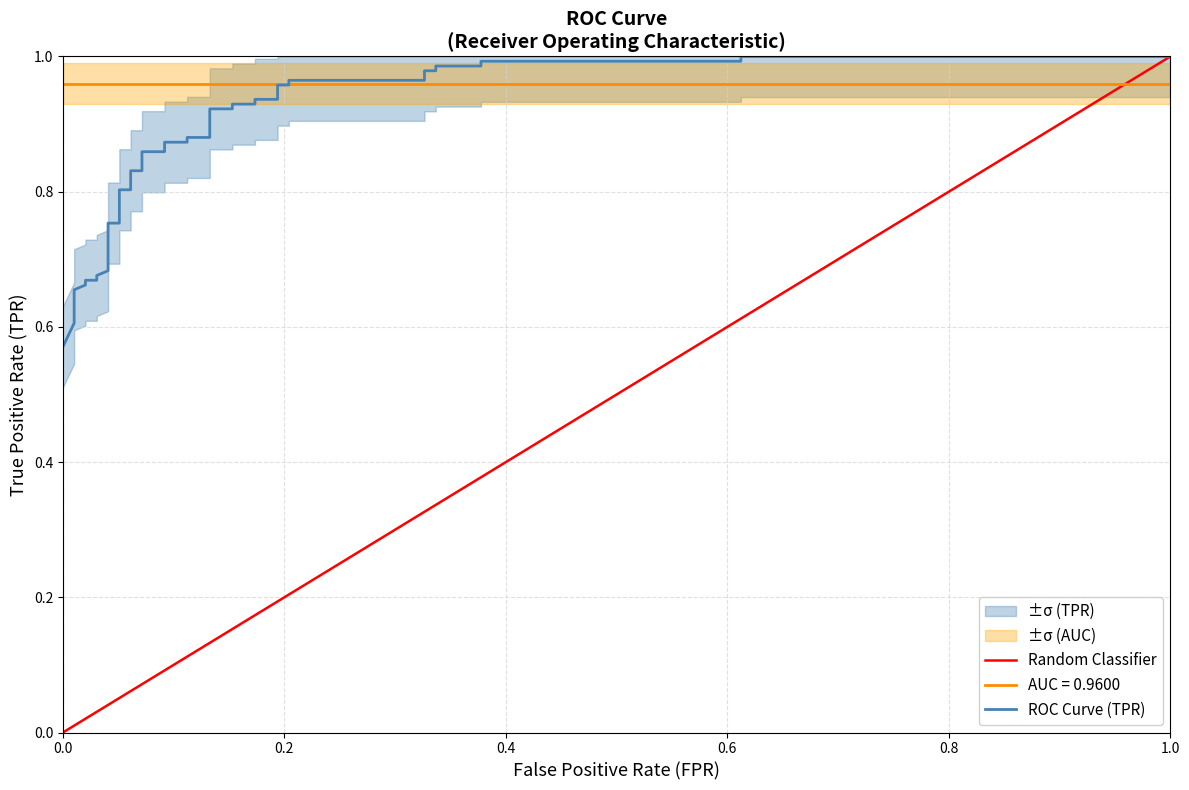

True or false: Random Classifier and ROC Curve (TPR) cross at least once.

False